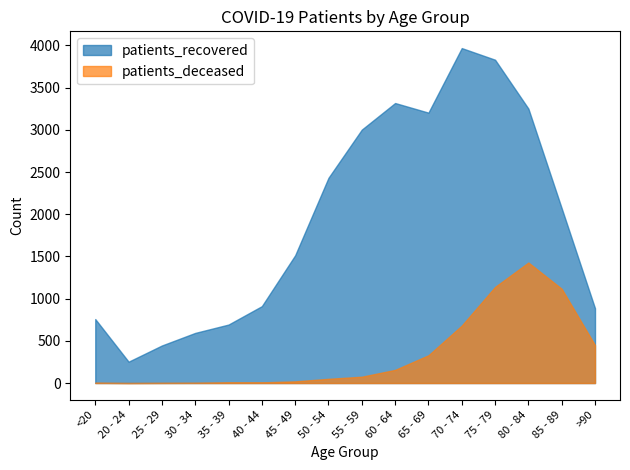

At which label is patients_recovered closest to 2111?

85 - 89